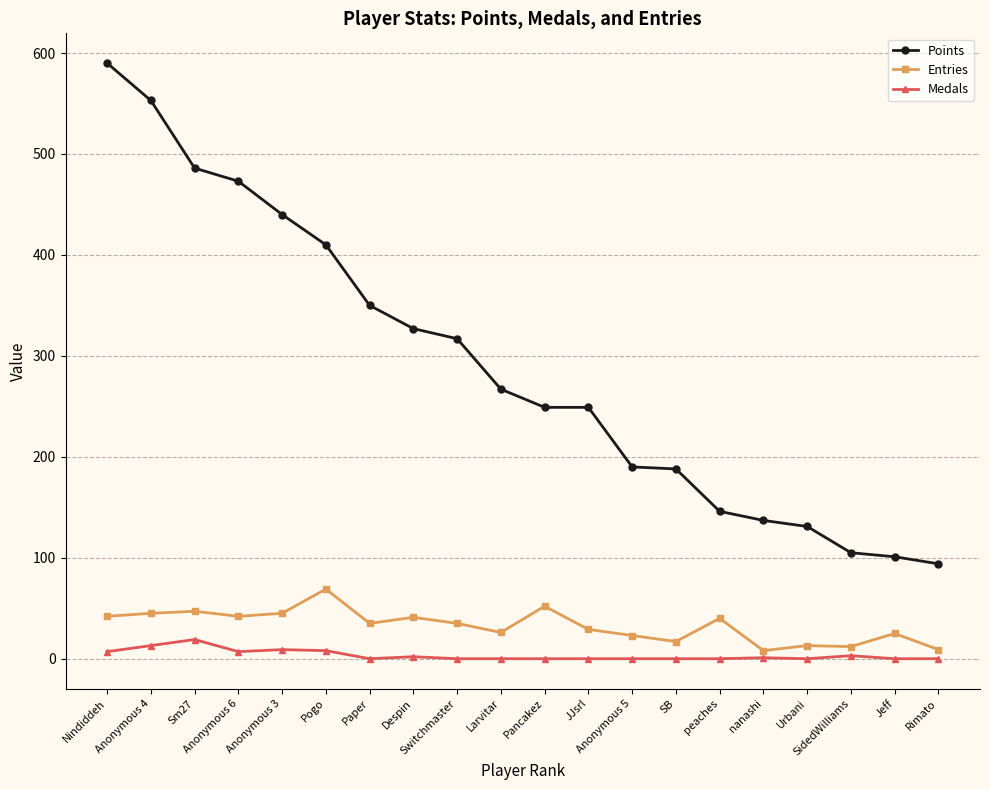

What is the maximum value for Points?

590